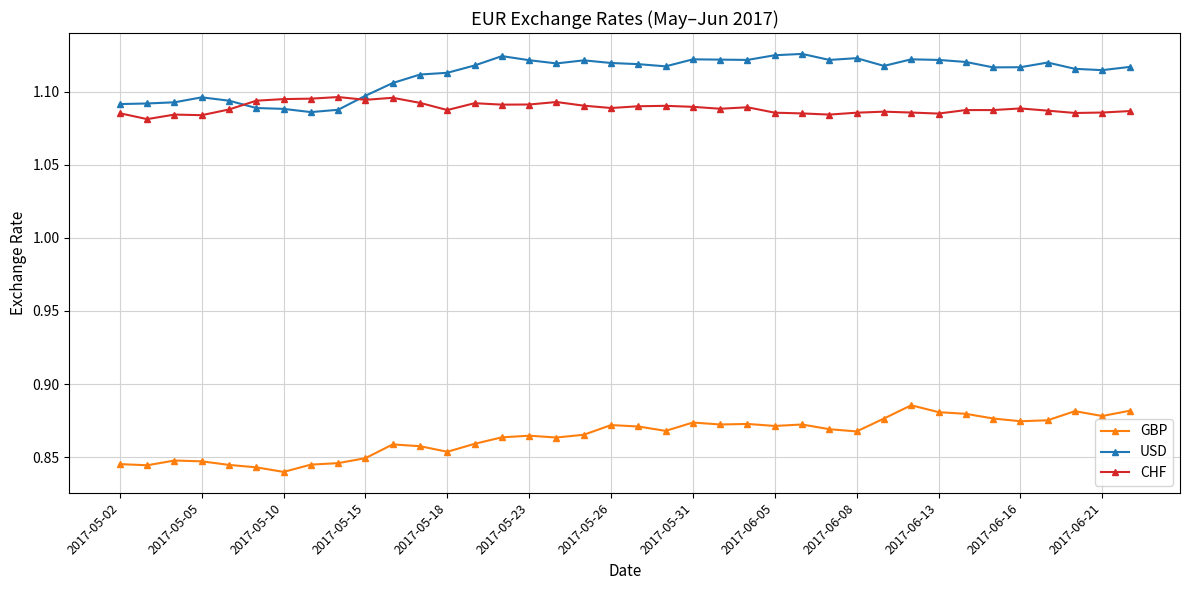

At how many categories does at least one series exceed 1?

38